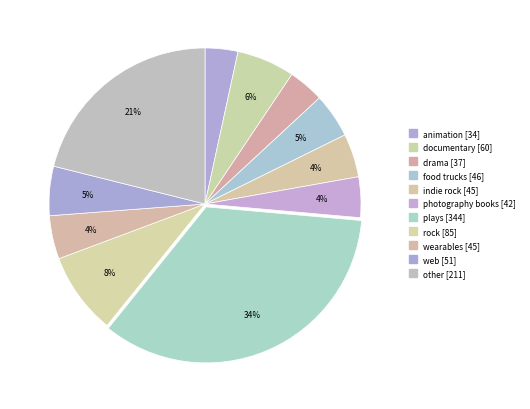

How many slices are in this pie chart?

11